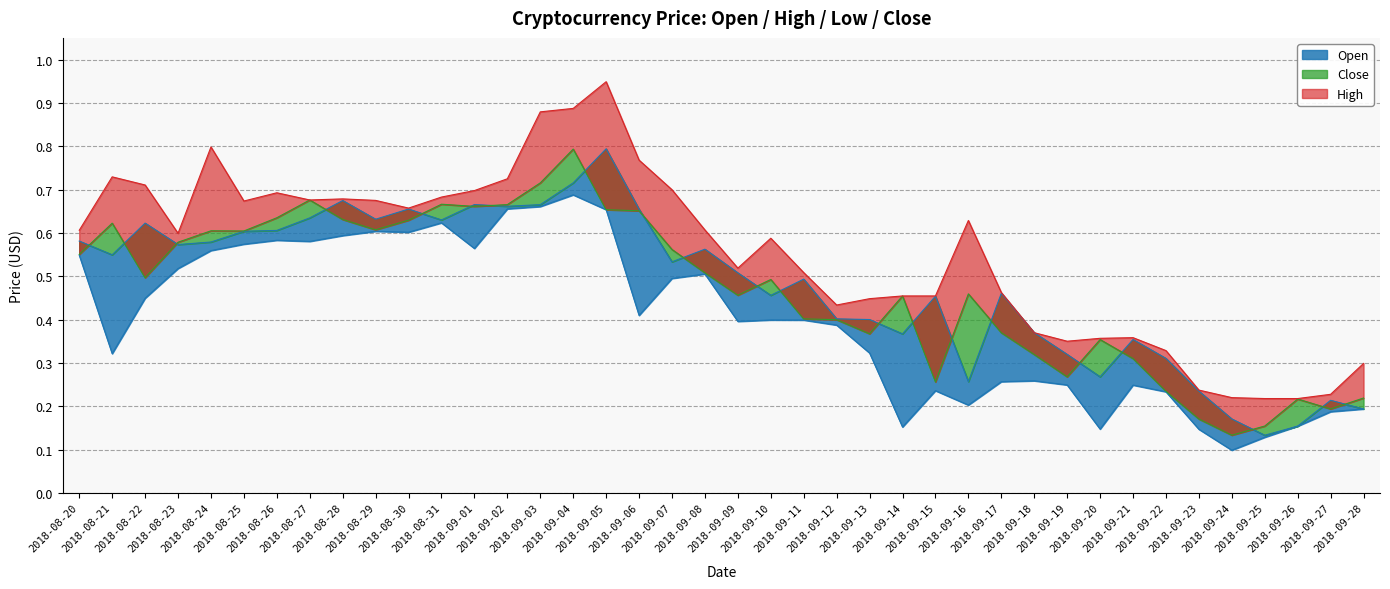

Which series changed the most between 2018-08-27 and 2018-09-16?

Open